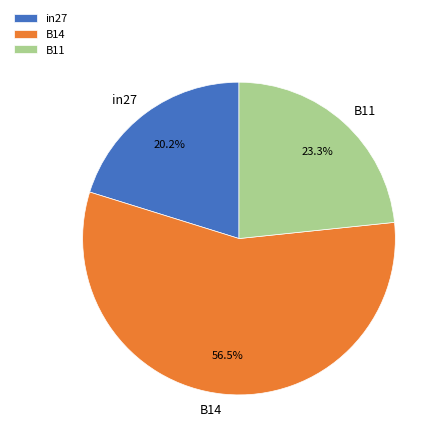

To the nearest percent, what is the difference between the B11 and in27 slice percentages?

3%